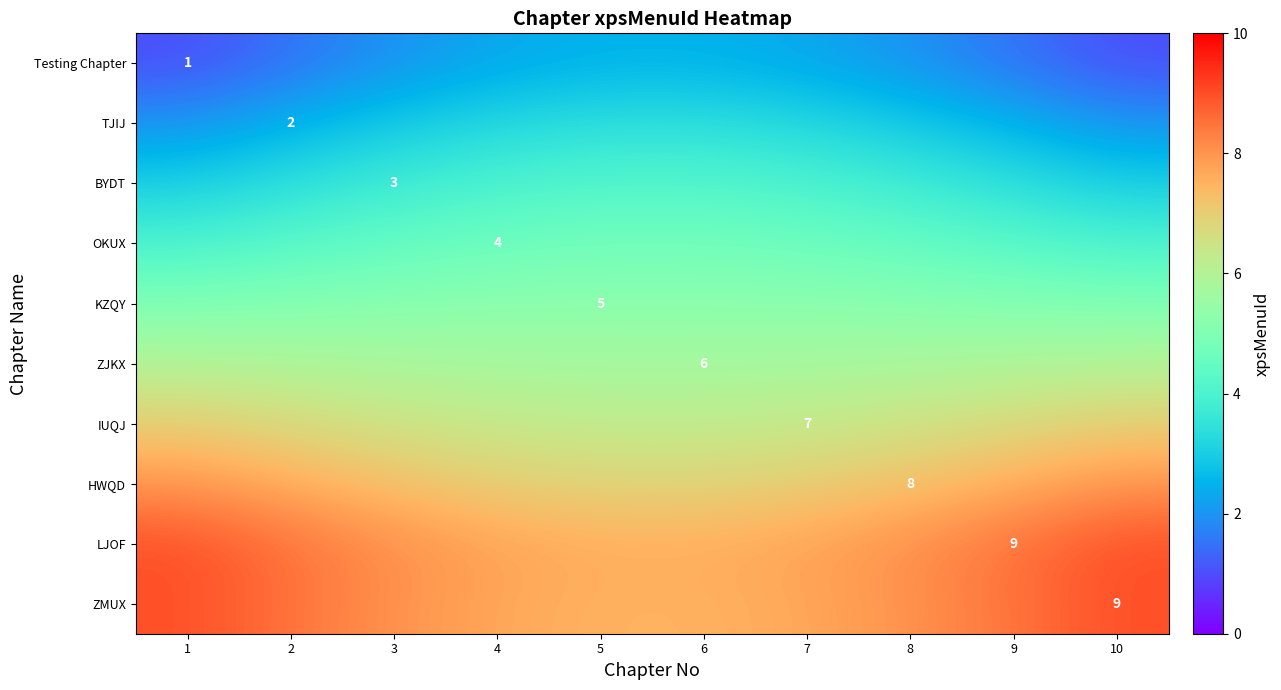

Which category has the lowest value across all series?

1